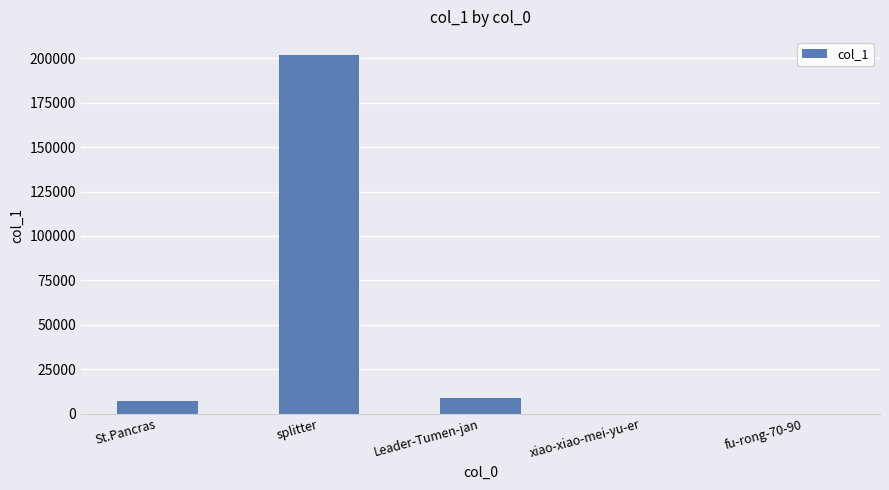

What is the change in value from Leader-Tumen-jan to fu-rong-70-90?

-8949